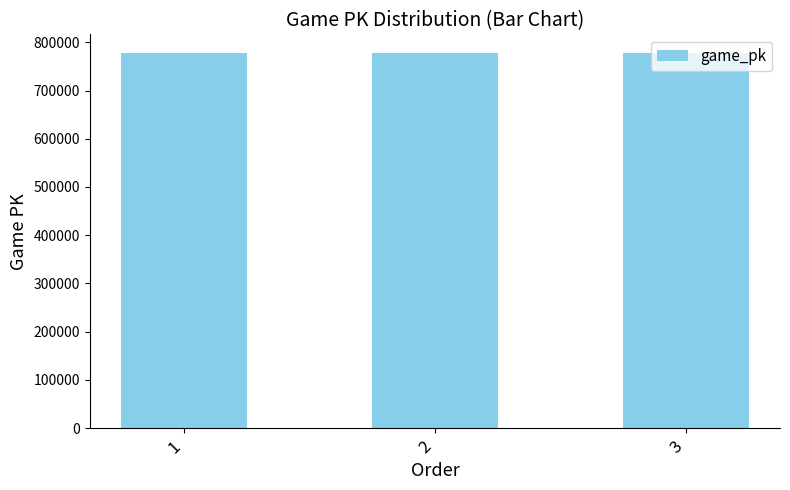

How many values are below 777694?

1